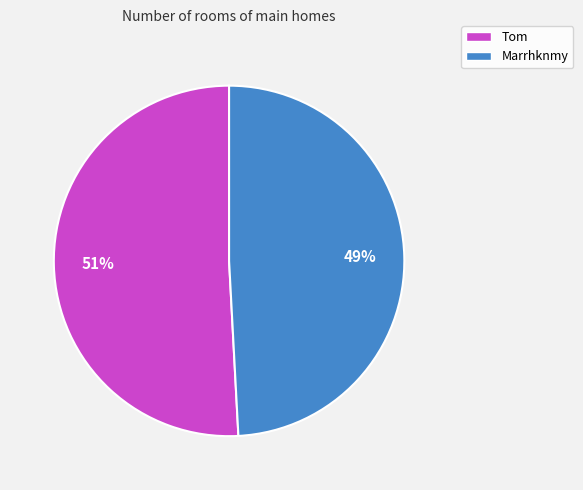

Does Tom represent more than half of the total?

Yes